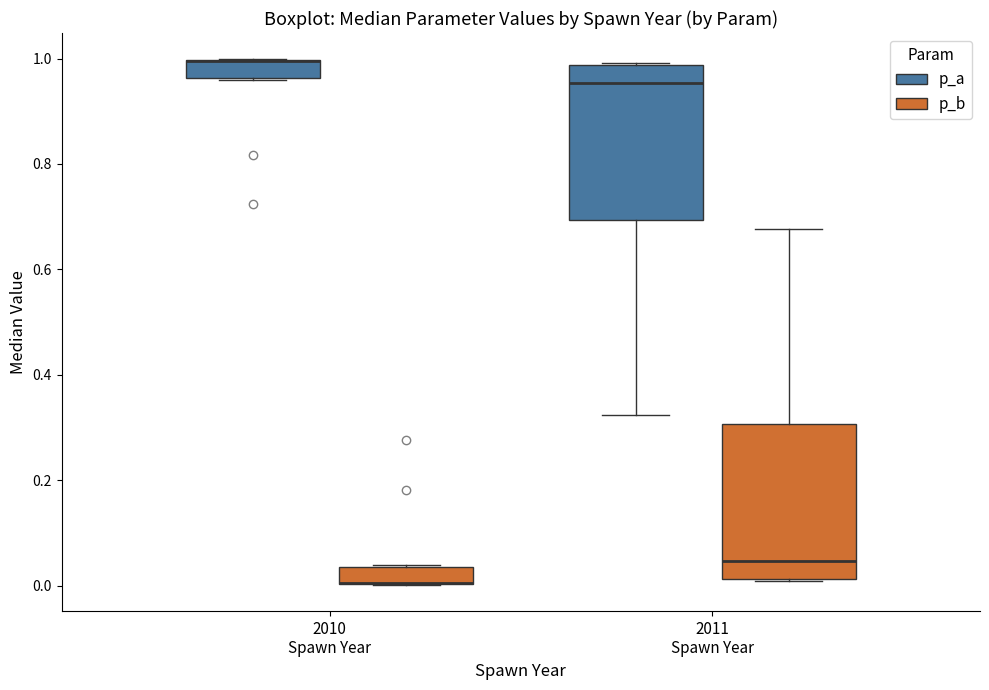

Where is the lower edge of the box for 2011 Spawn Year (p_a) on the y-axis? The values are not printed on the chart, so give them approximately, as read against the axis.

0.70